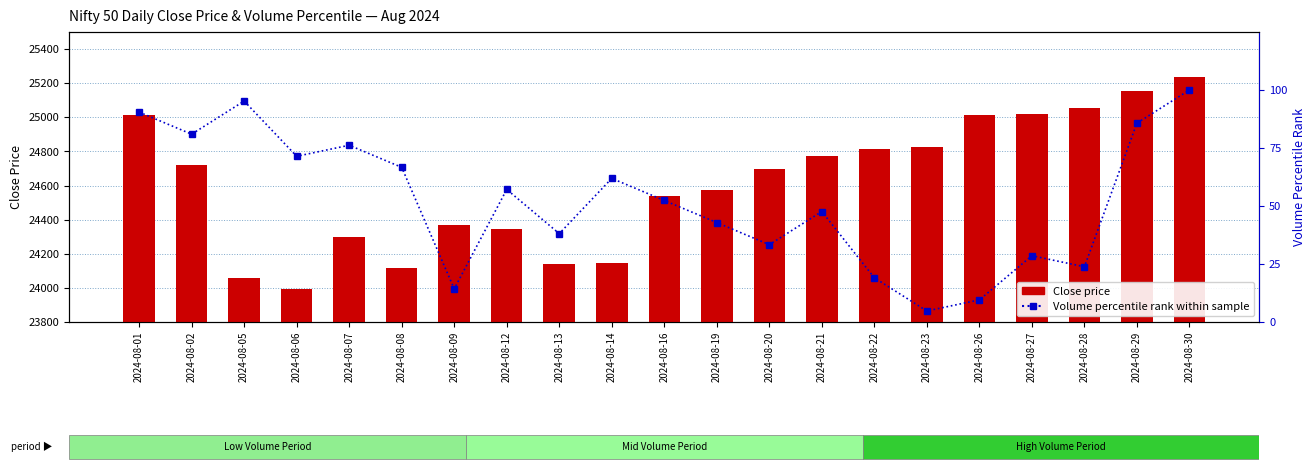

What is the sum of all Close Price values?

516874.5